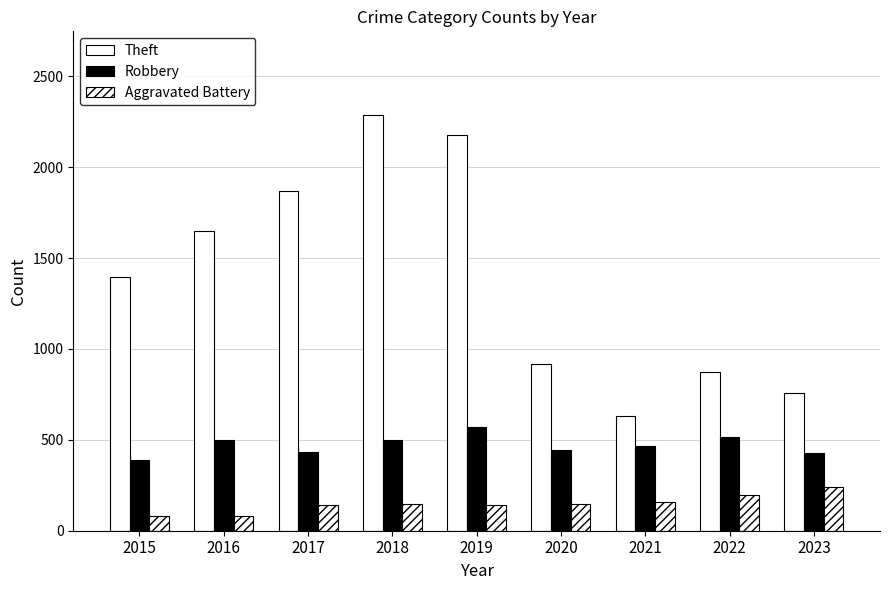

What is the lowest value of the Aggravated Battery series?

79